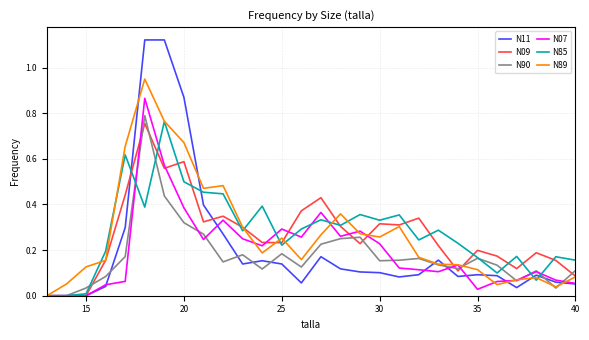

Which series has the widest spread of values?

N11